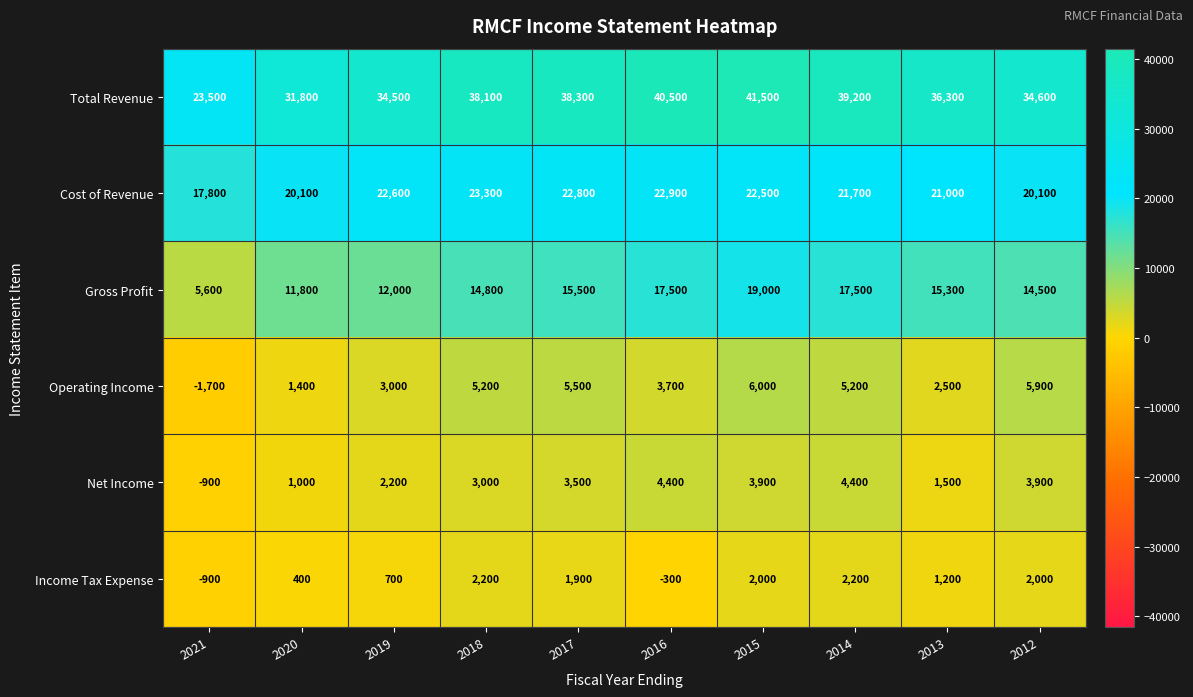

What is the smallest value displayed?

-1700